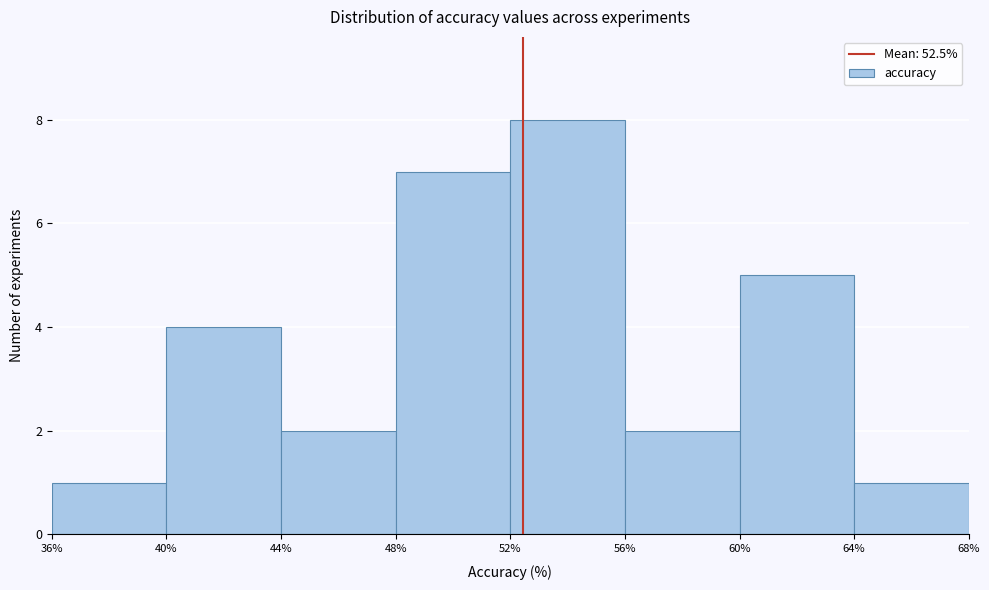

Reading left to right, list every bar in this chart as the range it spans on the x-axis followed by its height. The values are not printed on the chart, so give them approximately, as read against the axis.

36% to 40%: 1
40% to 44%: 4
44% to 48%: 2
48% to 52%: 7
52% to 56%: 8
56% to 60%: 2
60% to 64%: 5
64% to 68%: 1